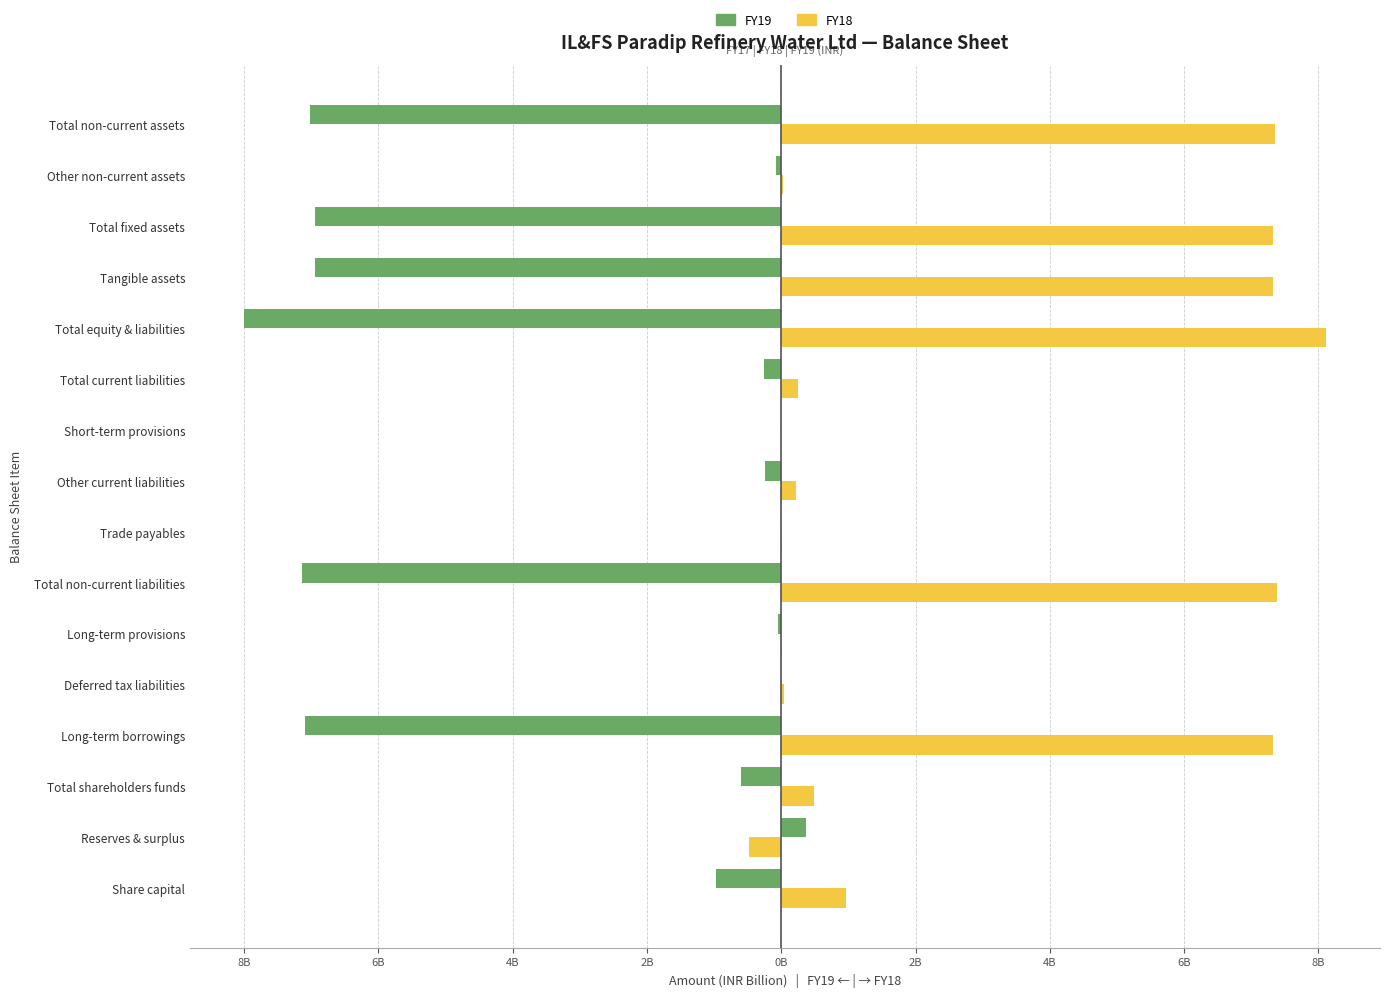

What is the difference between the maximum and minimum values in the FY19 series?

8.4